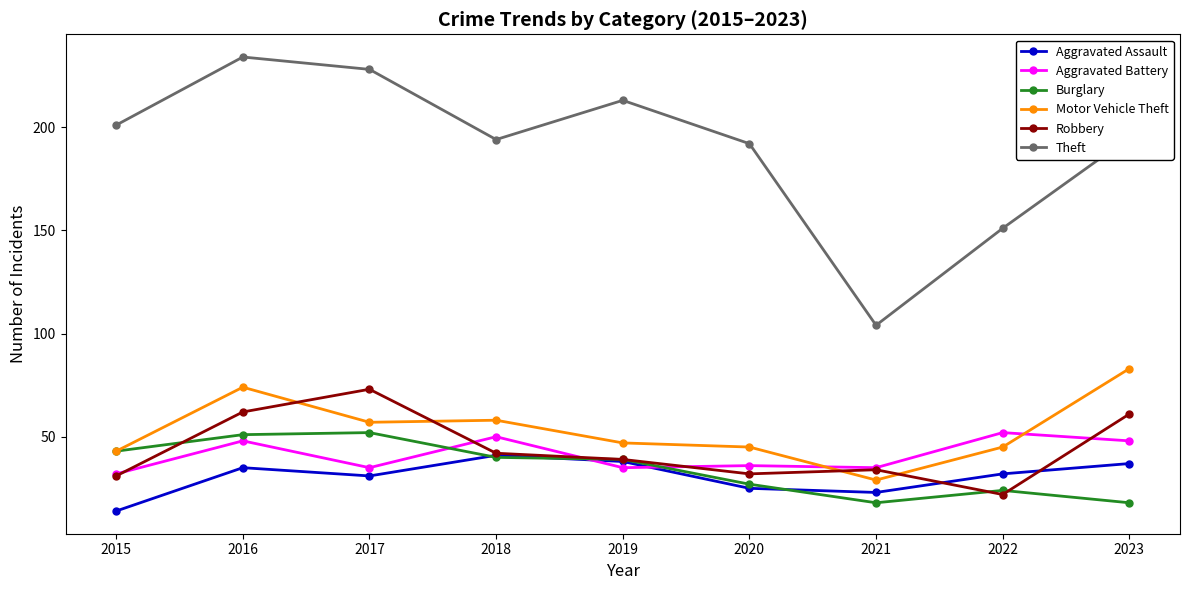

Which series has the largest total across all categories?

Theft